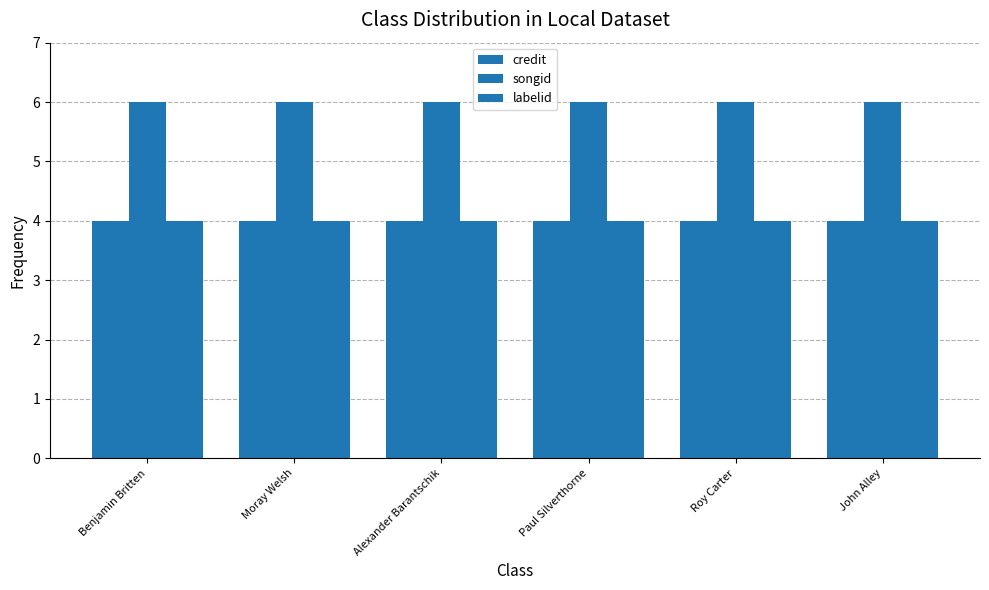

Count the number of categories in the chart.

6